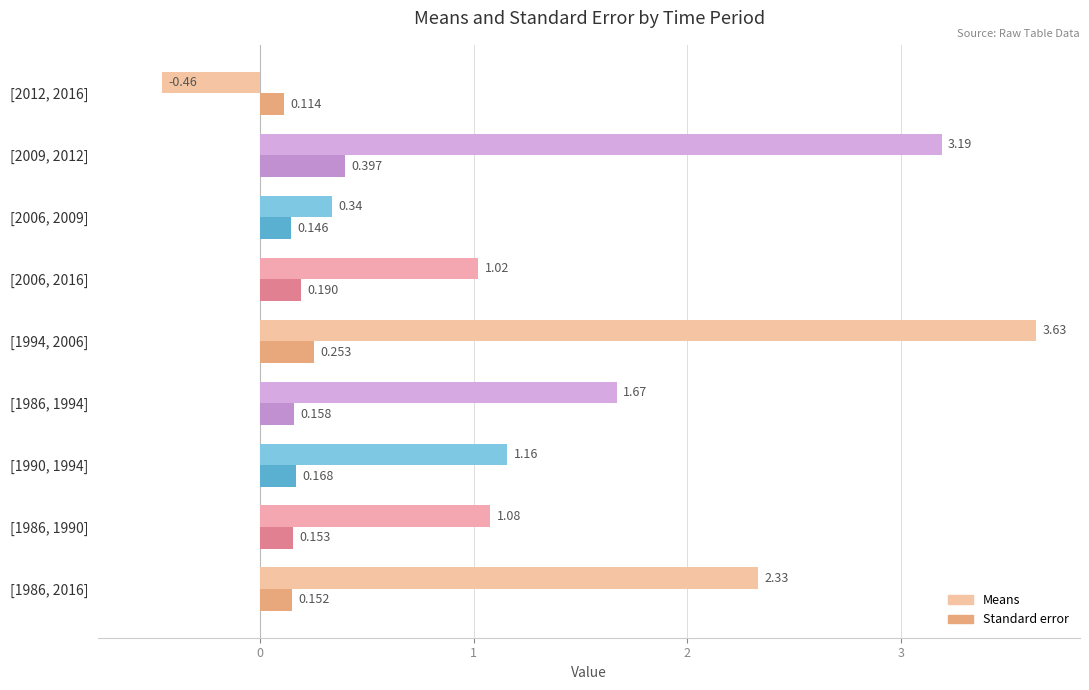

Which series has the widest spread of values?

Means